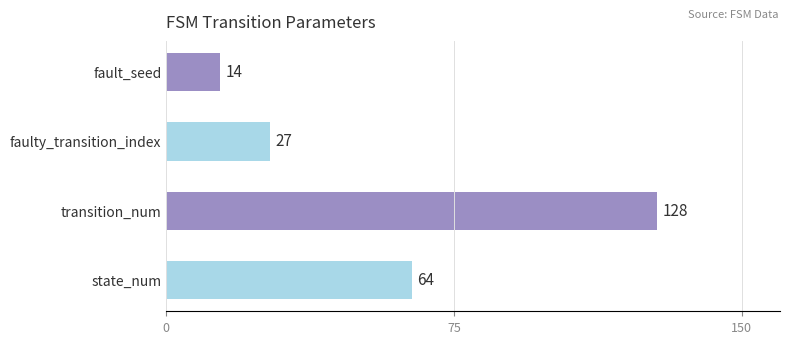

Between fault_seed and state_num, which is larger?

state_num